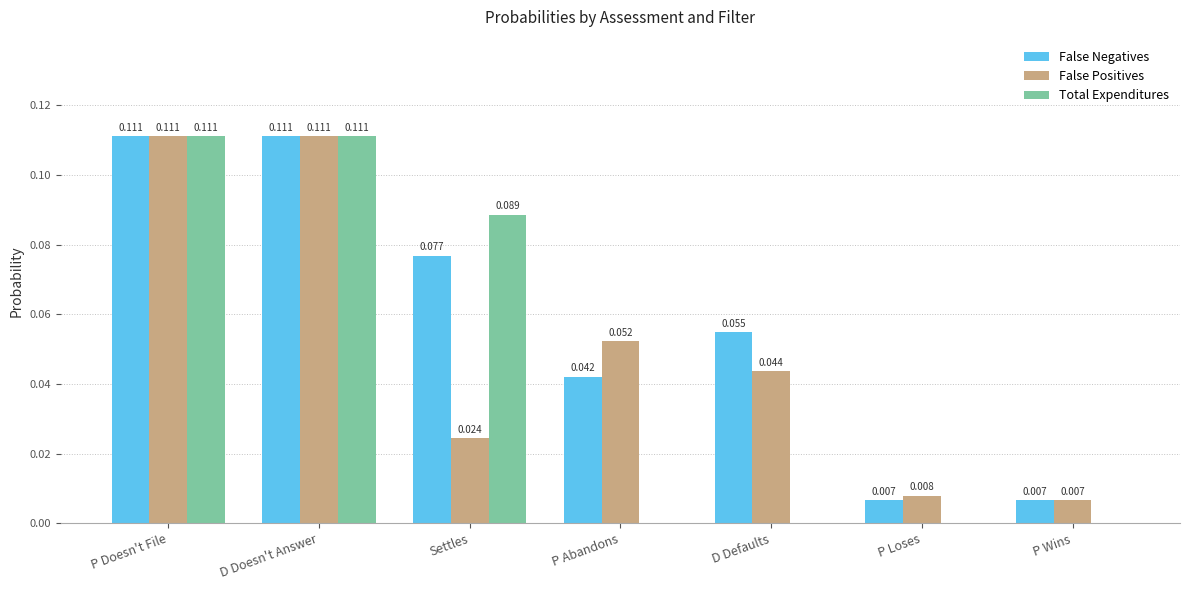

Which series has the largest total across all categories?

False Negatives